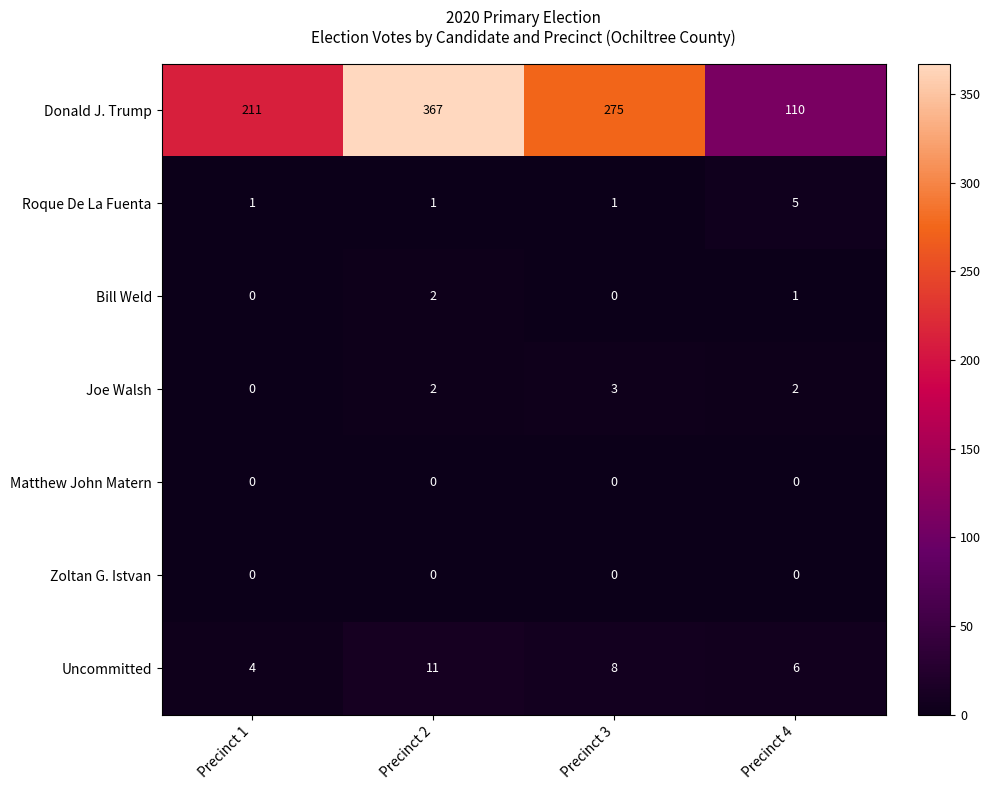

Is it true that Uncommitted equals 3 at Precinct 2?

False